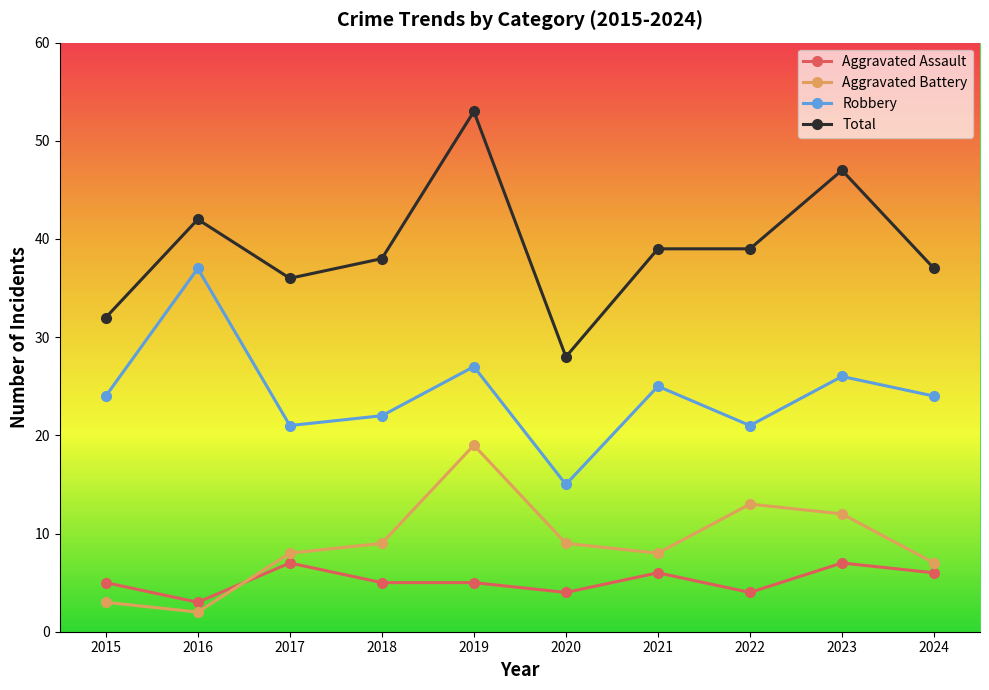

The Aggravated Battery series shows 13 at 2022. True or false?

True